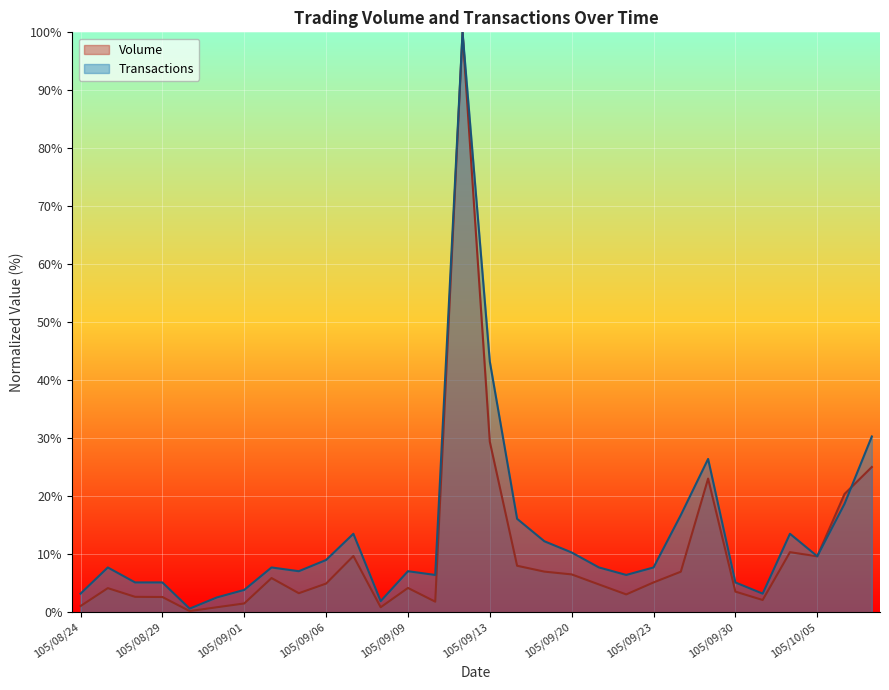

Which series changed the most between 105/09/14 and 105/09/22?

Transactions